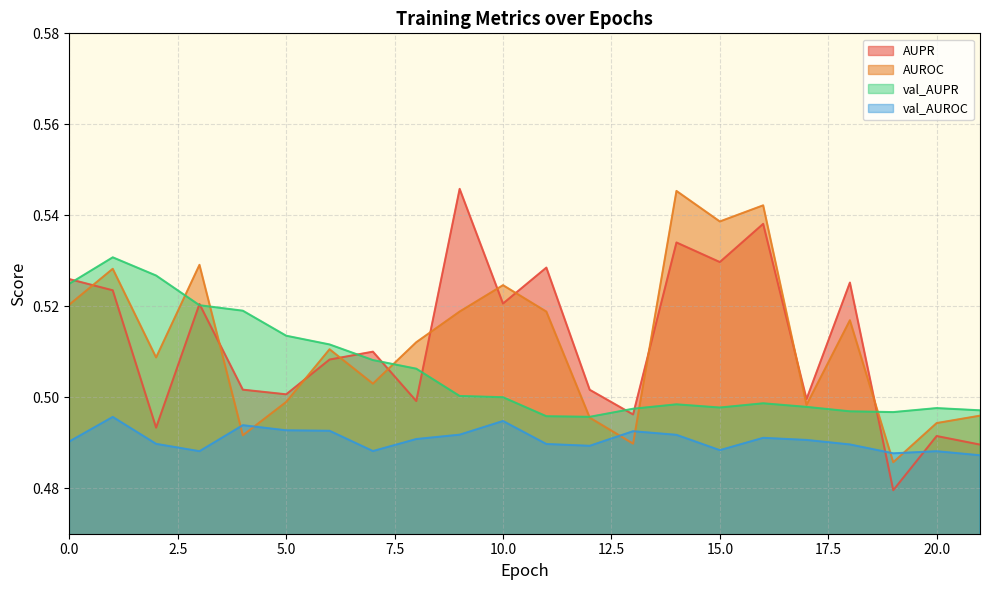

Between 4 and 5, which series saw the biggest shift?

AUROC